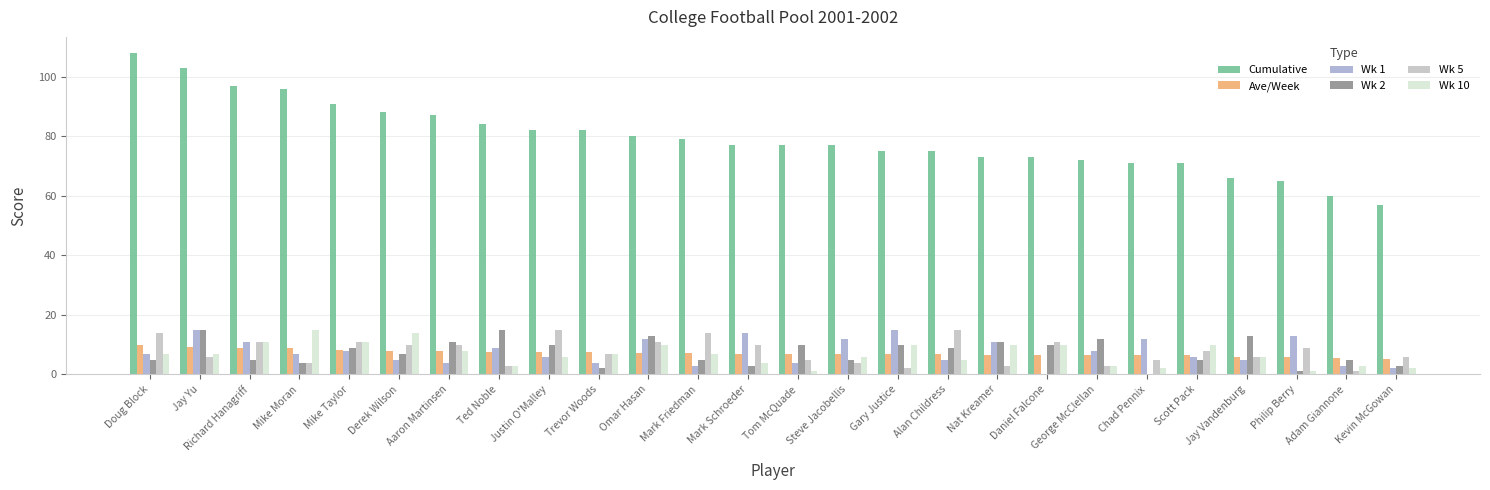

The value of Ave/Week at Omar Hasan is 12.1. True or false?

False